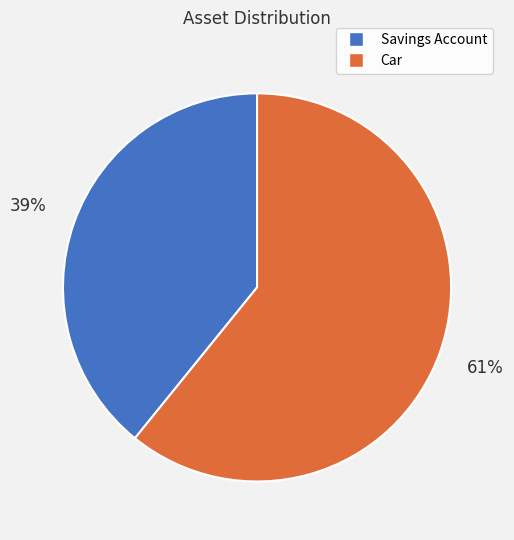

Is the sum of Car and Savings Account greater than half?

Yes